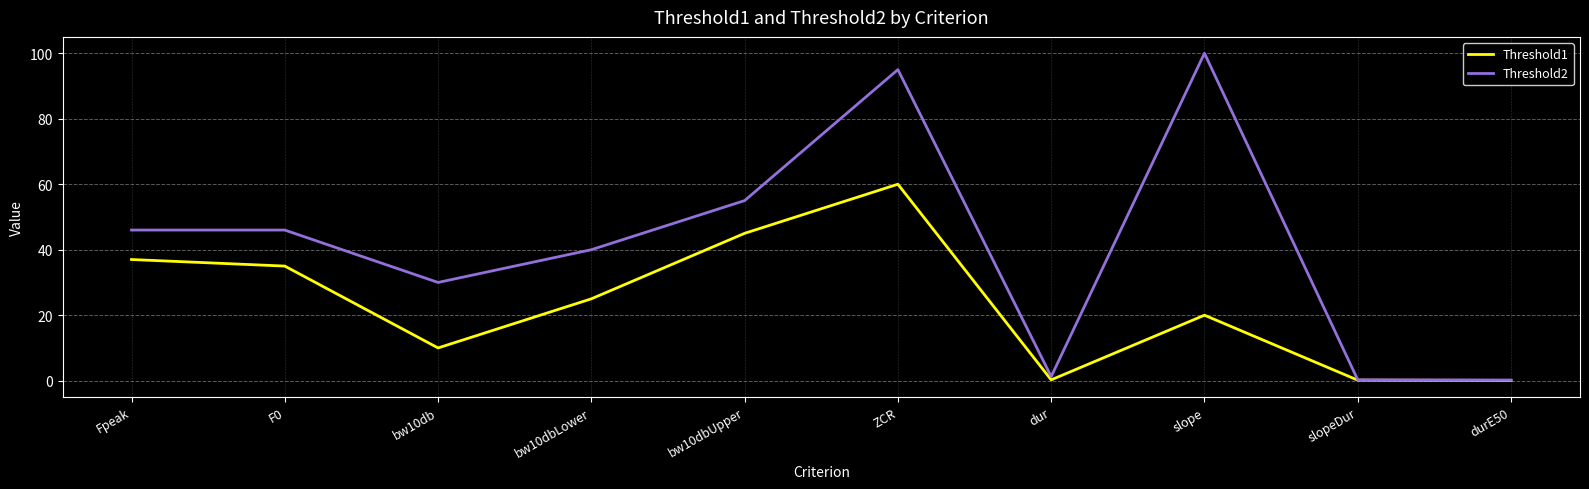

Is this an area chart (filled region under the line)?

No